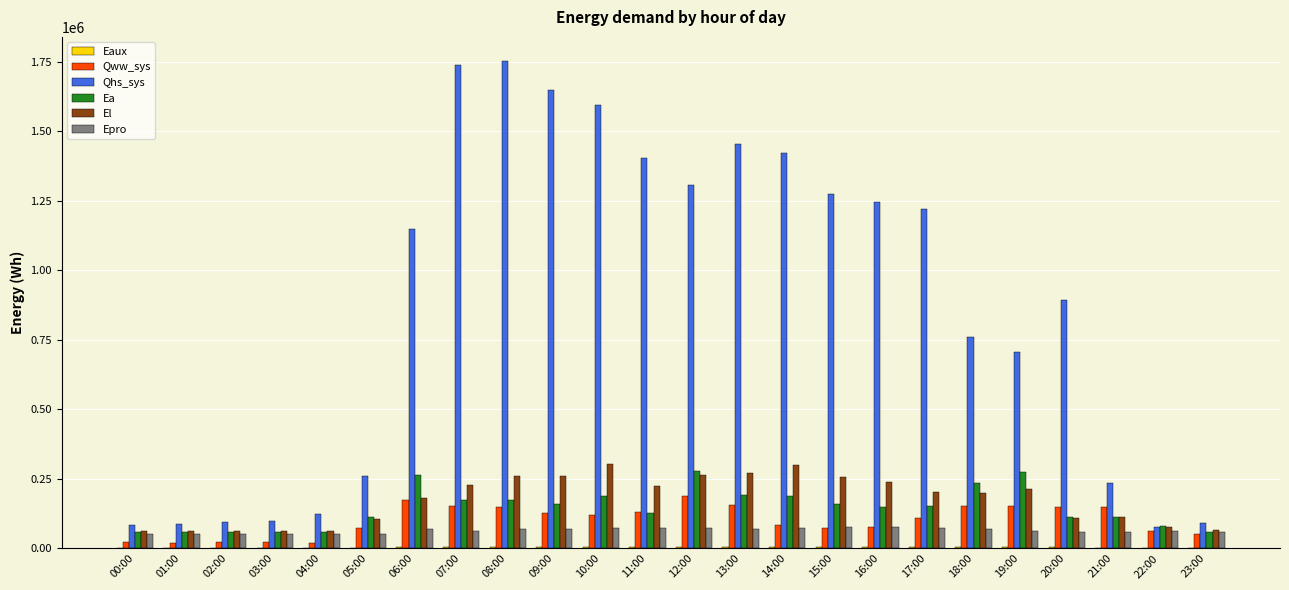

What is the sum of all Qww_sys values?

2430693.3